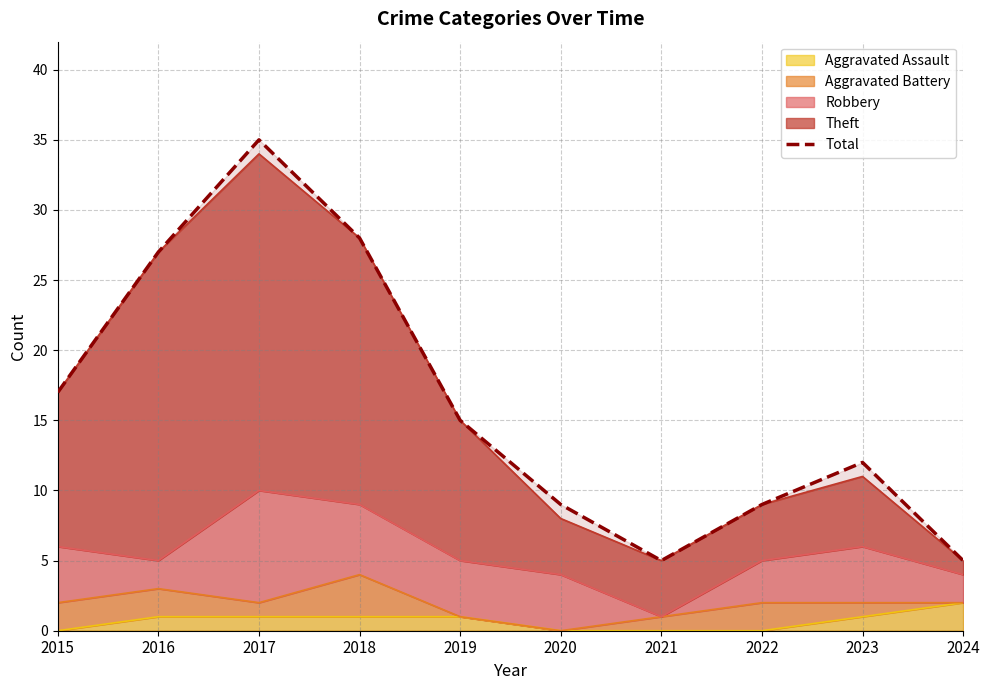

The chart shows a value of 3 at 2021. True or false?

False